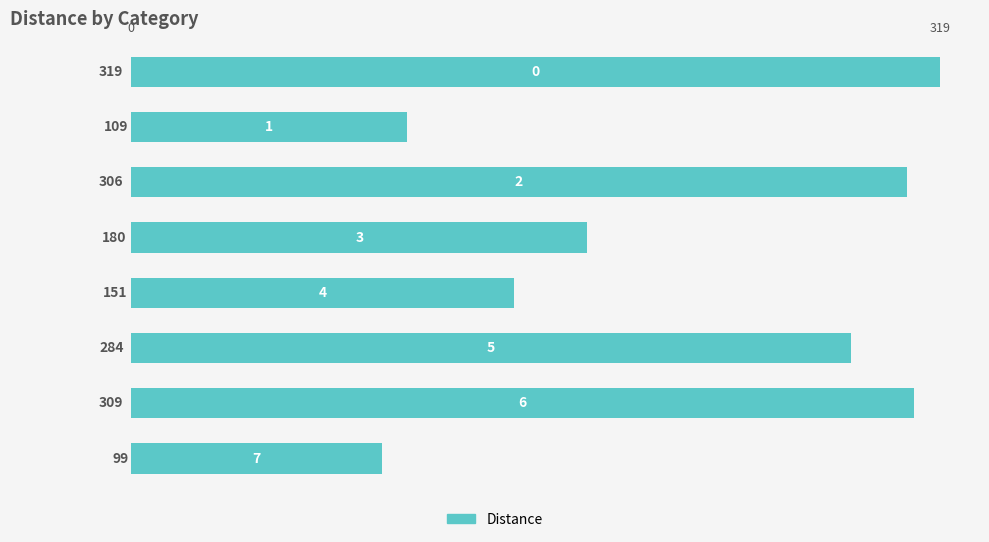

Reading bottom to top, list all the values displayed in this chart.

99	309	284	151	180	306	109	319